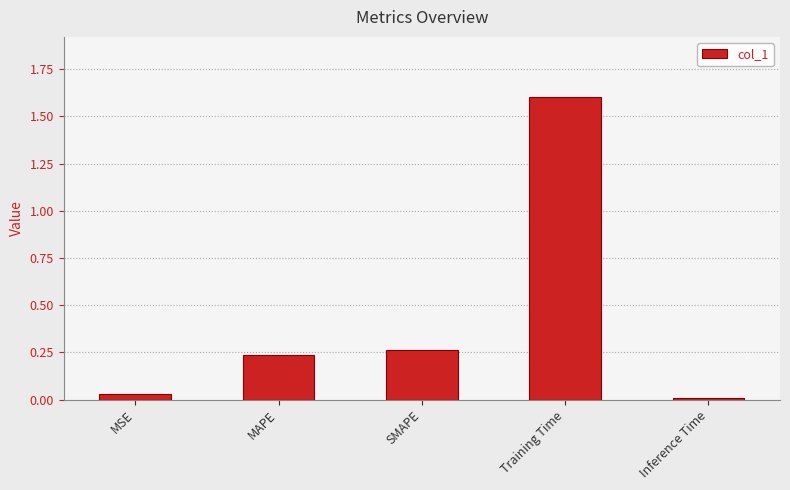

Which has a higher value, Training Time or MAPE?

Training Time